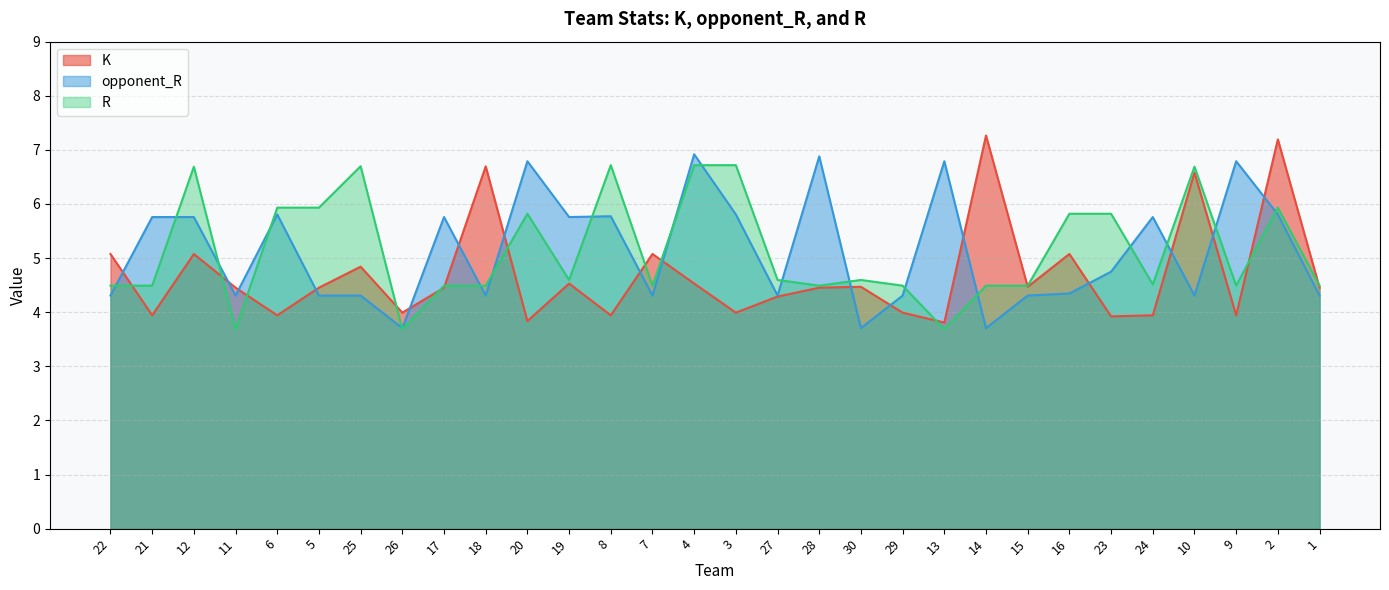

Reading left to right, extract all data points from this chart.

K: 22=5.1	21=3.9	12=5.1	11=4.5	6=3.9	5=4.5	25=4.8	26=4.0	17=4.5	18=6.7	20=3.8	19=4.5	8=3.9	7=5.1	4=4.5	3=4.0	27=4.3	28=4.5	30=4.5	29=4.0	13=3.8	14=7.3	15=4.5	16=5.1	23=3.9	24=3.9	10=6.6	9=3.9	2=7.2	1=4.5
opponent_R: 22=4.3	21=5.8	12=5.8	11=4.3	6=5.8	5=4.3	25=4.3	26=3.7	17=5.8	18=4.3	20=6.8	19=5.8	8=5.8	7=4.3	4=6.9	3=5.8	27=4.3	28=6.9	30=3.7	29=4.3	13=6.8	14=3.7	15=4.3	16=4.3	23=4.7	24=5.8	10=4.3	9=6.8	2=5.8	1=4.3
R: 22=4.5	21=4.5	12=6.7	11=3.7	6=5.9	5=5.9	25=6.7	26=3.7	17=4.5	18=4.5	20=5.8	19=4.6	8=6.7	7=4.5	4=6.7	3=6.7	27=4.6	28=4.5	30=4.6	29=4.5	13=3.7	14=4.5	15=4.5	16=5.8	23=5.8	24=4.5	10=6.7	9=4.5	2=5.9	1=4.5